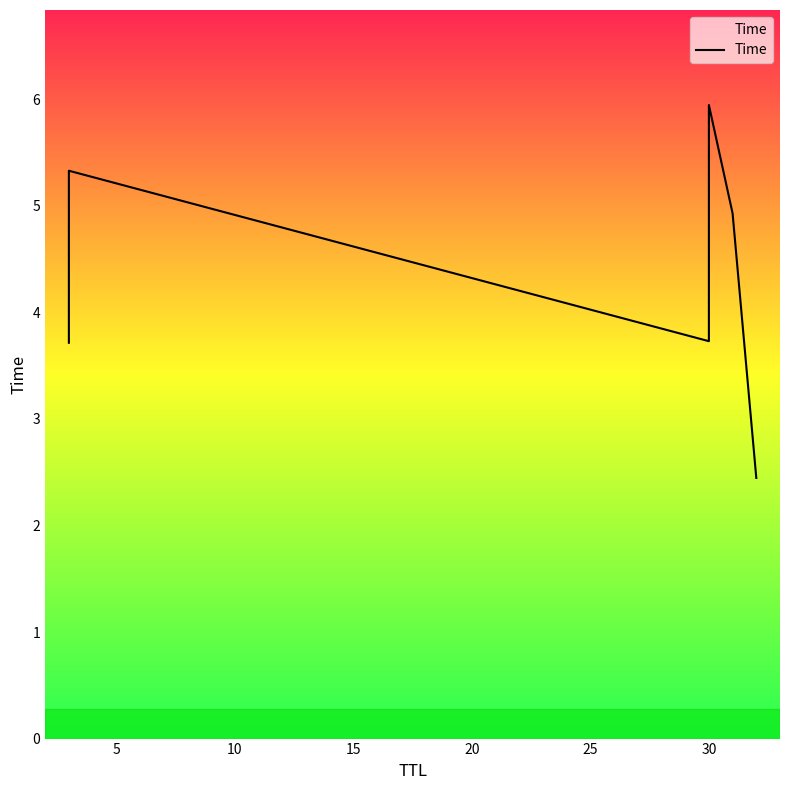

What is the value of the 2nd point from the left?

5.3